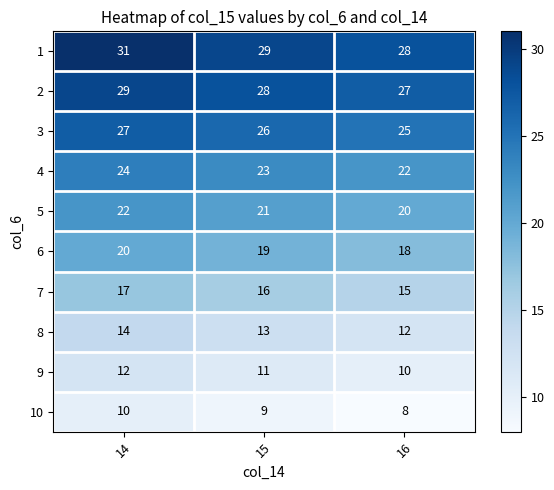

What is the spread (max minus min) of values at 15?

20